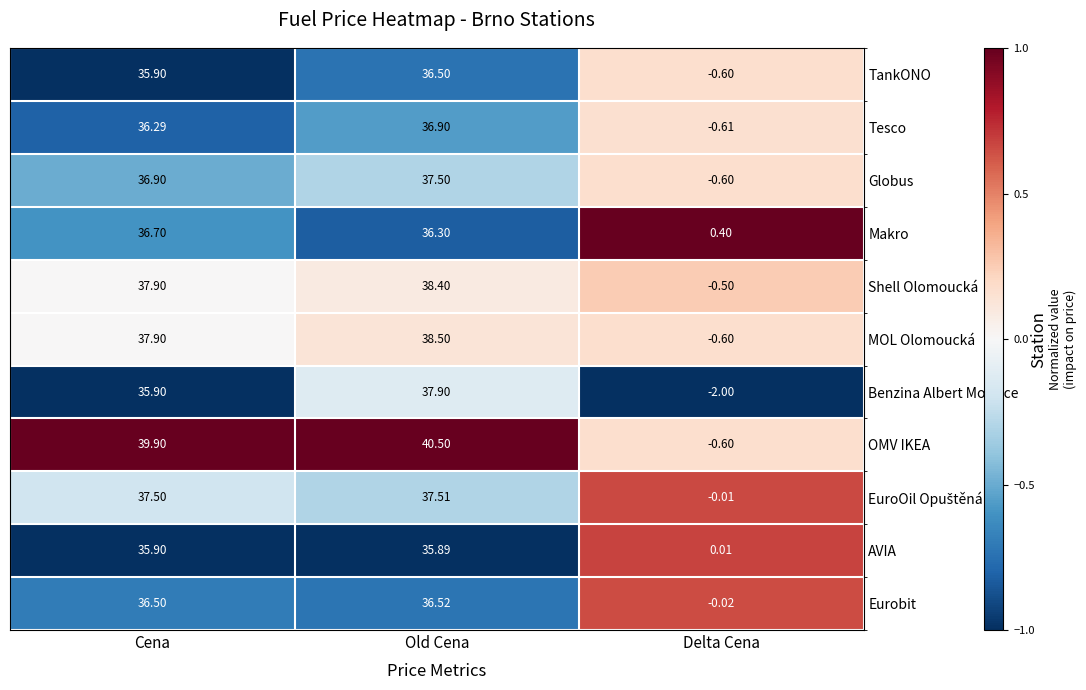

At which category does the chart reach its minimum across all series?

Delta Cena